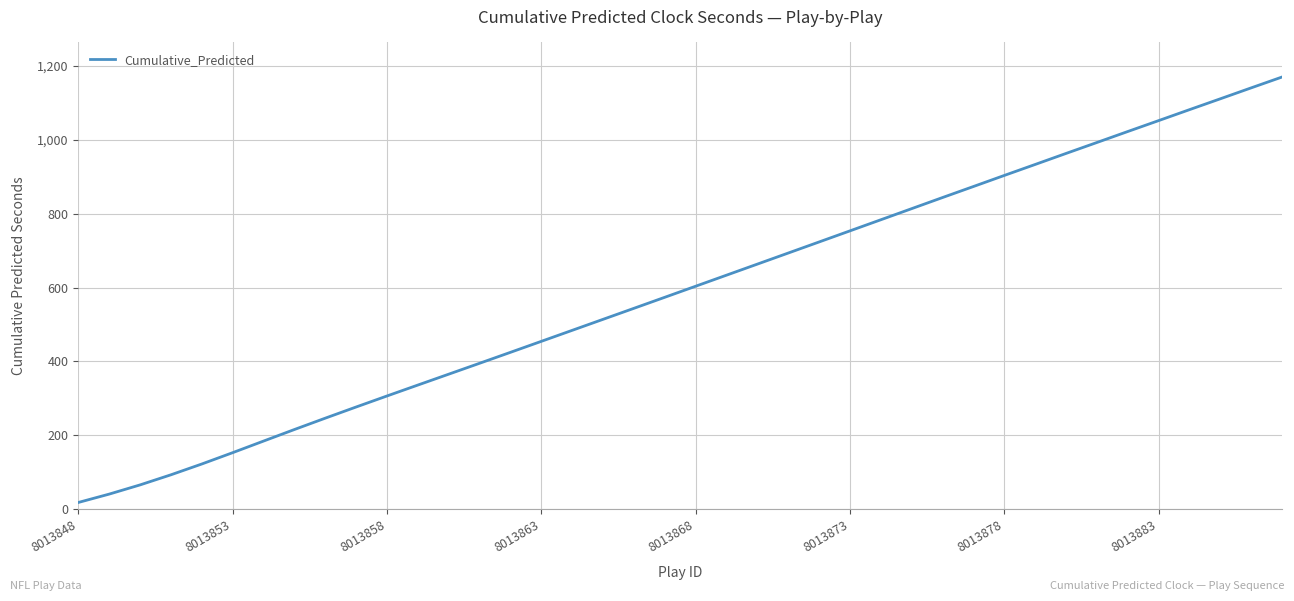

Count the number of data series in this chart.

1